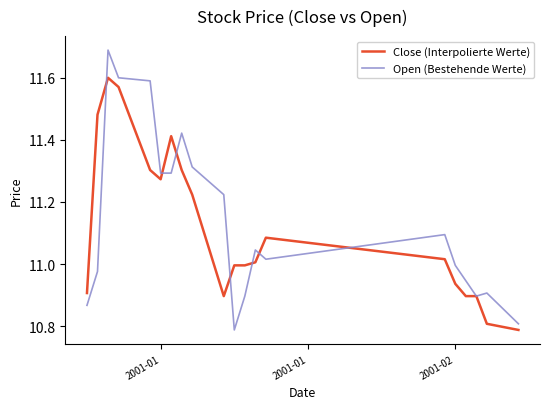

Which series has the largest range (max minus min)?

Open (Bestehende Werte)